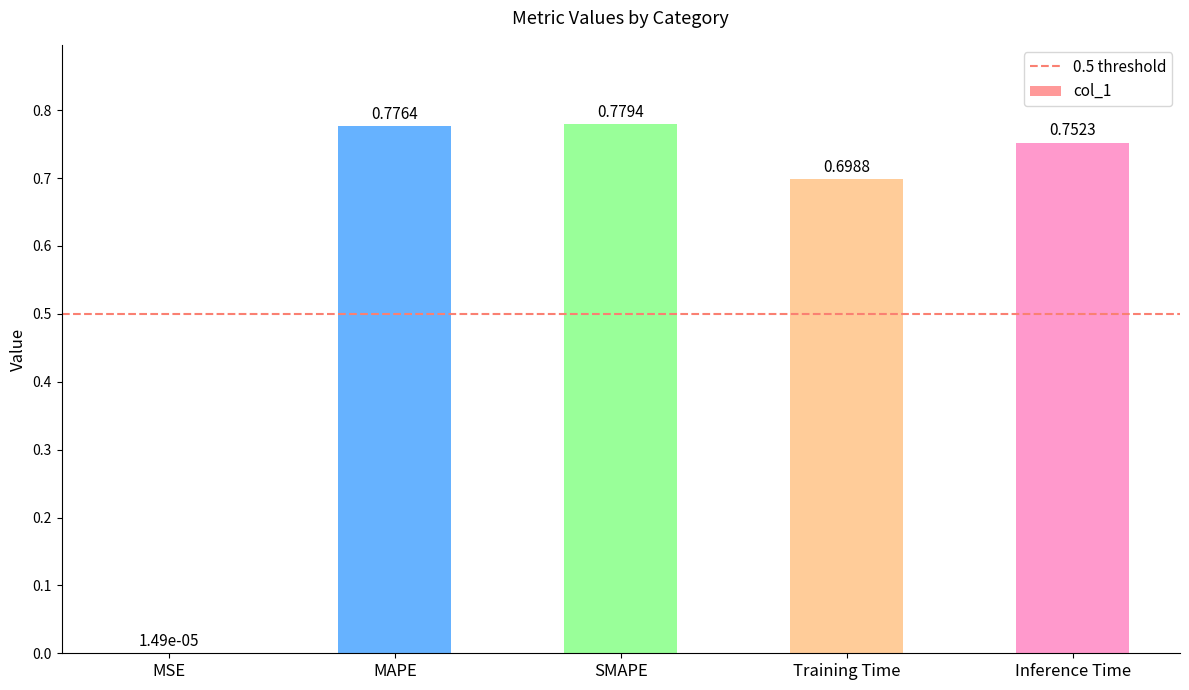

Count the number of data series in this chart.

1